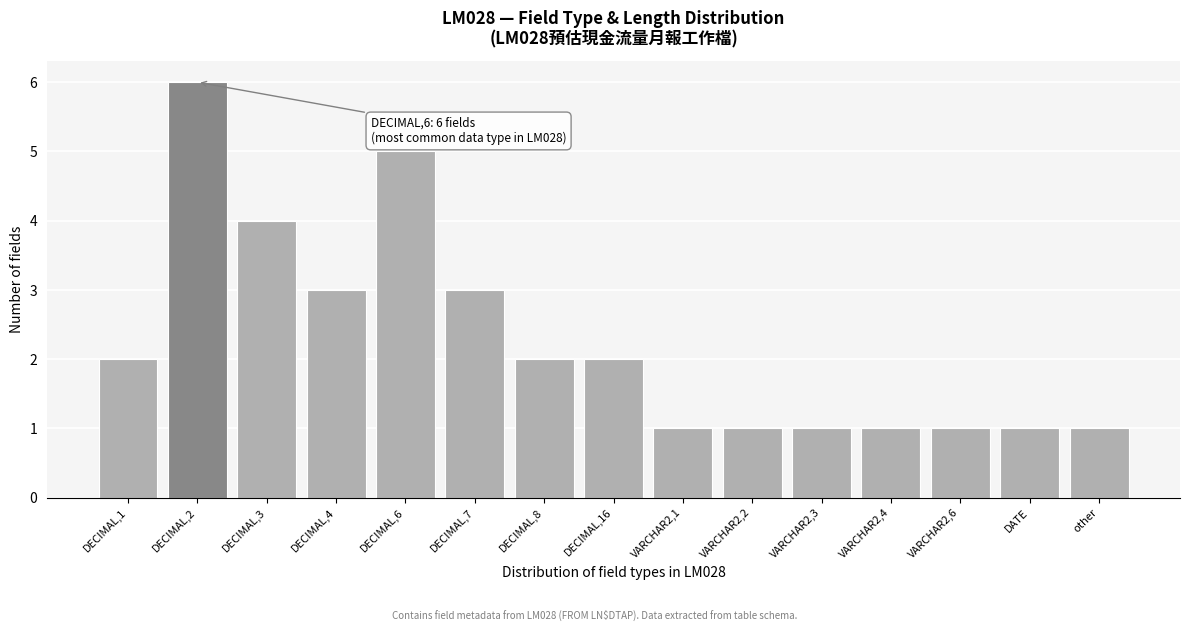

Reading left to right, list all the values displayed in this chart.

DECIMAL,1=2	DECIMAL,2=6	DECIMAL,3=4	DECIMAL,4=3	DECIMAL,6=5	DECIMAL,7=3	DECIMAL,8=2	DECIMAL,16=2	VARCHAR2,1=1	VARCHAR2,2=1	VARCHAR2,3=1	VARCHAR2,4=1	VARCHAR2,6=1	DATE=1	other=1